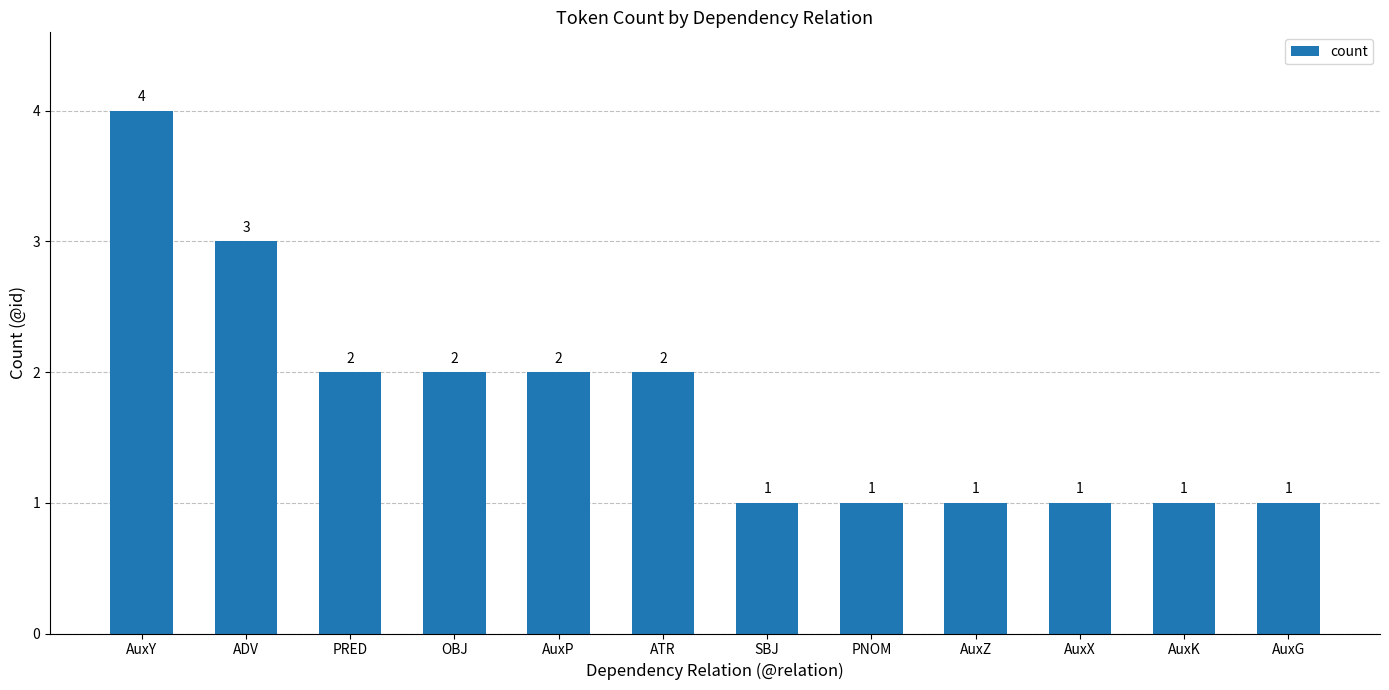

What is the average value?

2